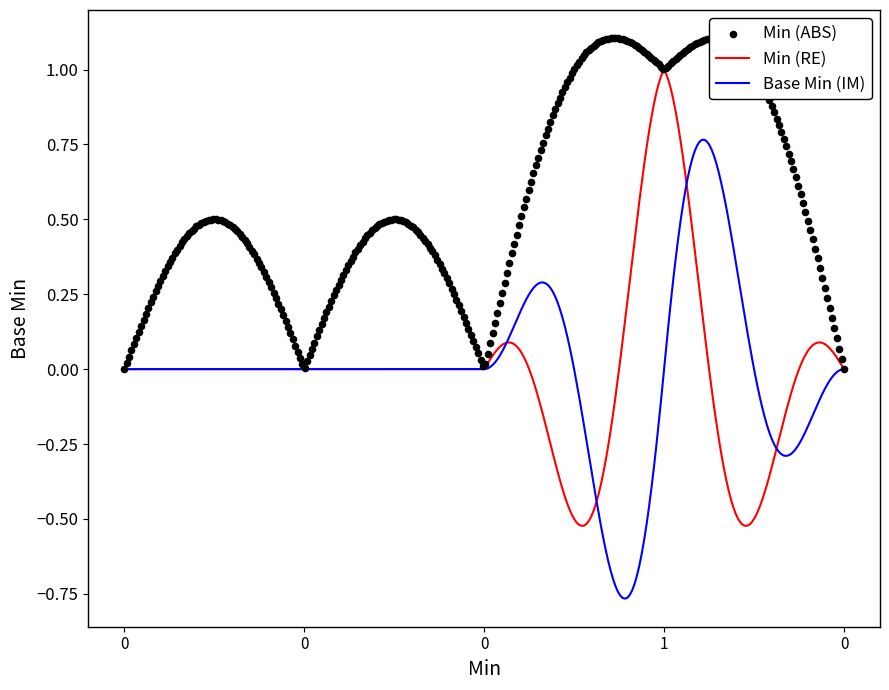

At how many categories does at least one series exceed 0?

1